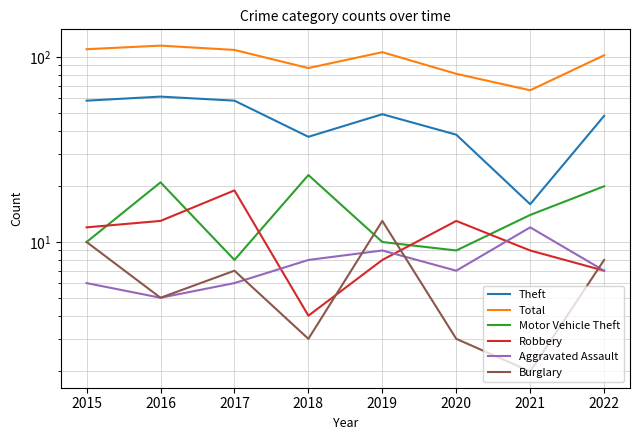

What are all the series names shown in the legend?

Theft, Total, Motor Vehicle Theft, Robbery, Aggravated Assault, Burglary